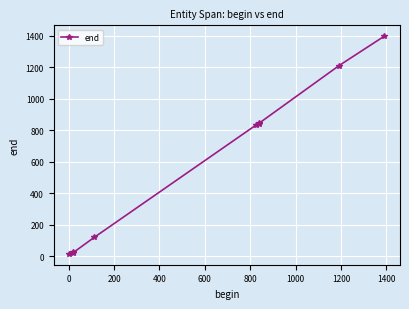

What is the greatest value displayed?

1396